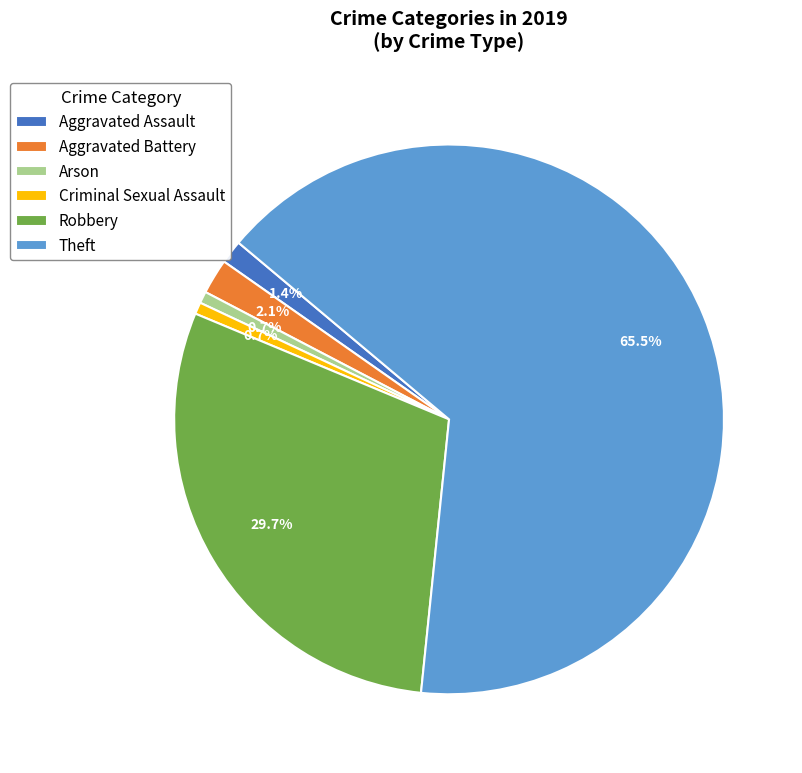

True or false: Criminal Sexual Assault accounts for 12% of the total.

False